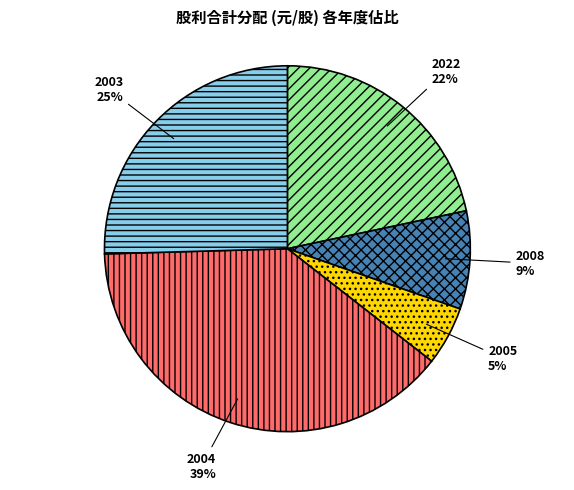

Approximately how many times larger is the value at 2005 compared to 2022?

0.2